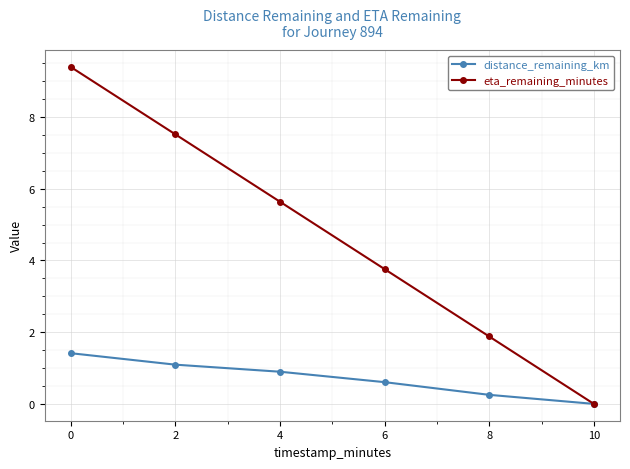

Between 0 and 2, which series saw the biggest shift?

eta_remaining_minutes